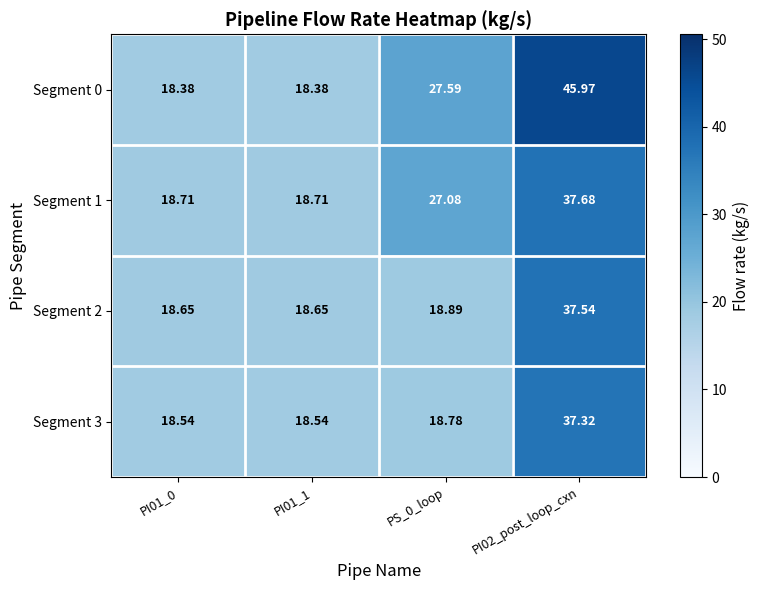

Is the value of Segment 0 at PI01_1 greater than the value of Segment 1 at PI01_1?

No